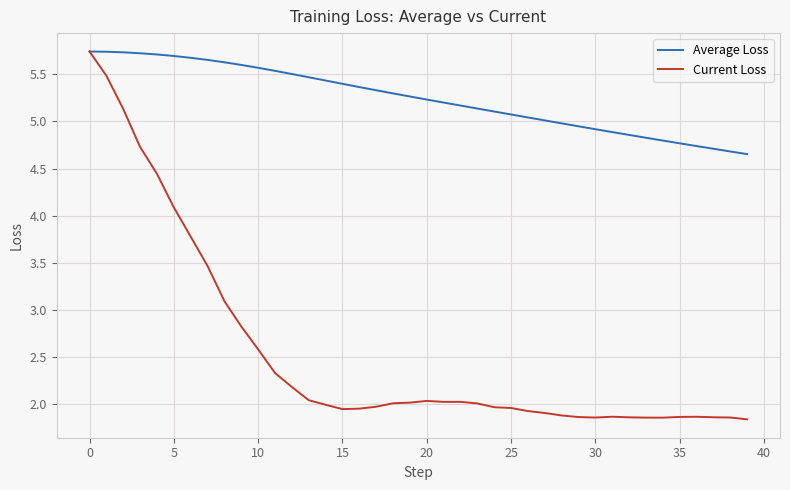

What is the smallest value displayed?

1.8